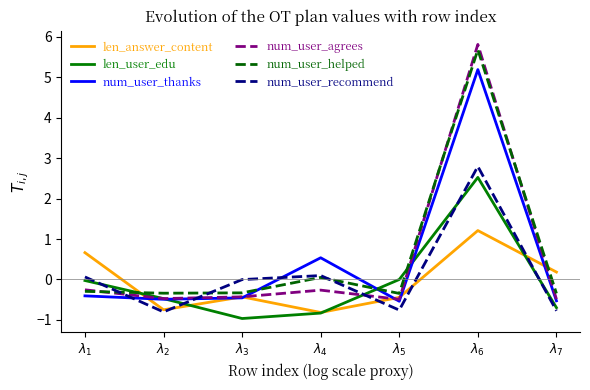

At which label does num_user_recommend first exceed 0?

$\lambda_{1}$